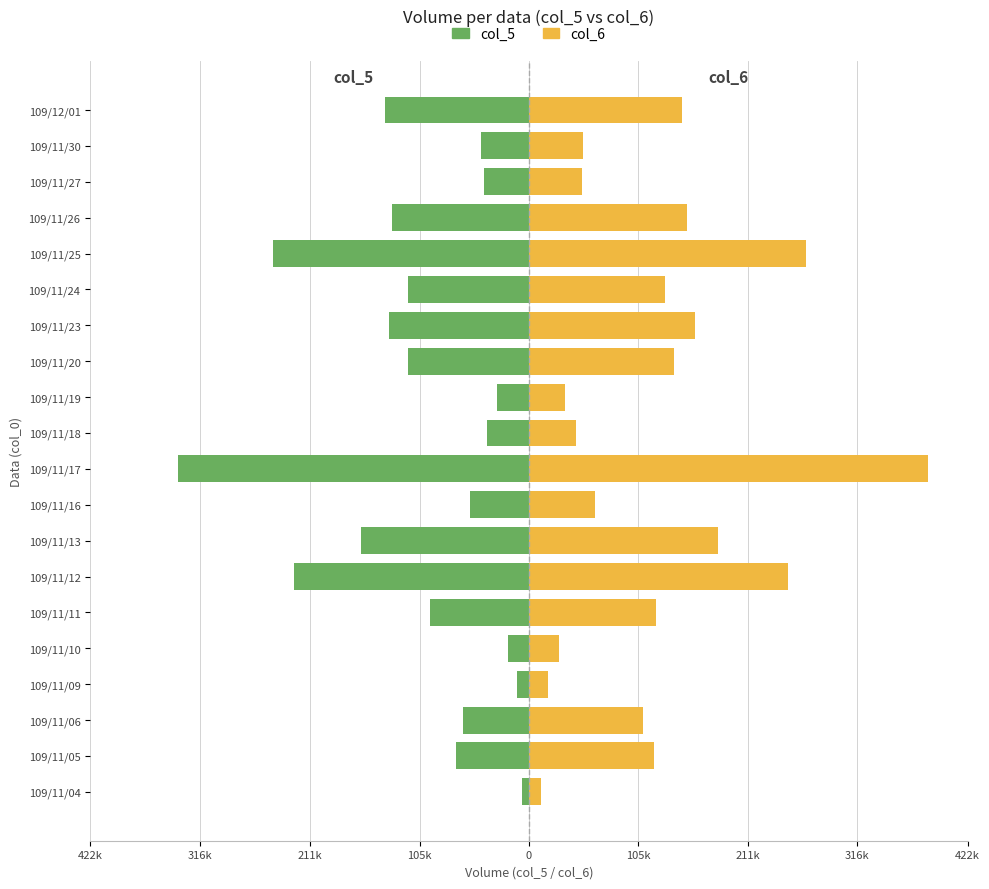

True or false: col_6 has a value of 106412 at 109/11/25.

False